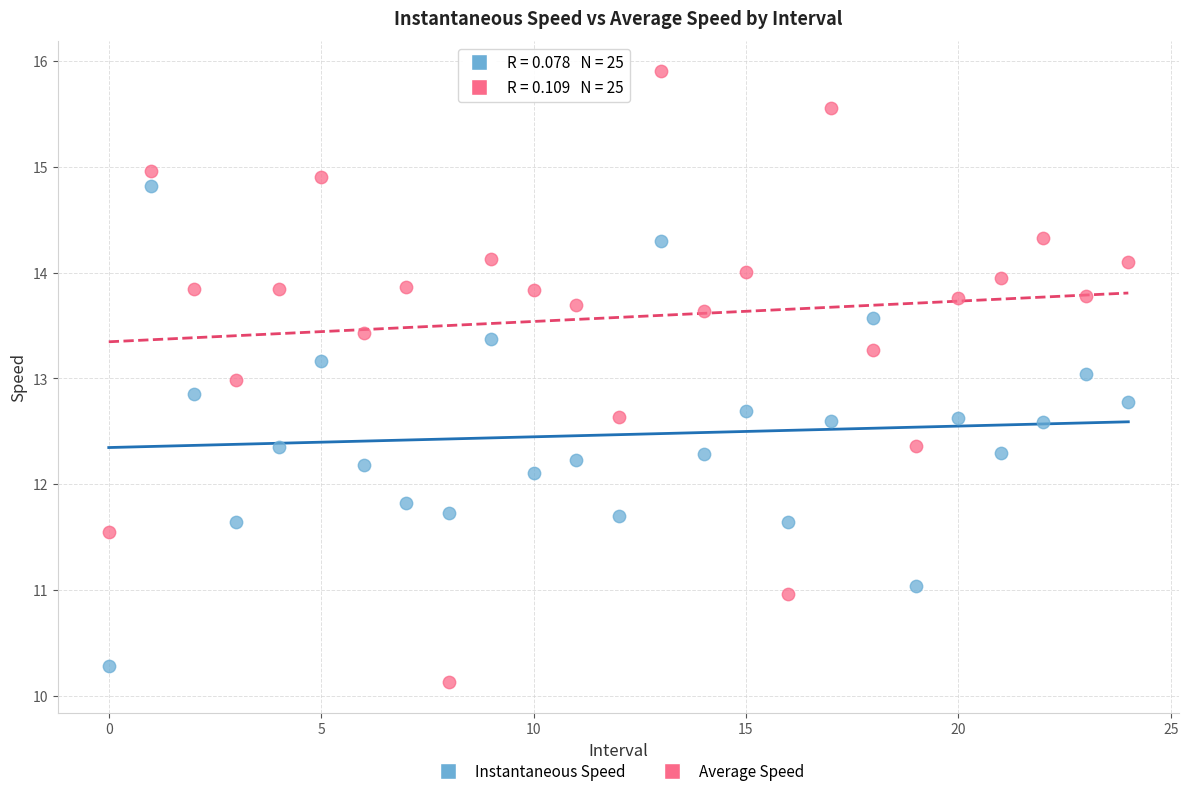

Which series has the largest Y range (max minus min)?

Average Speed